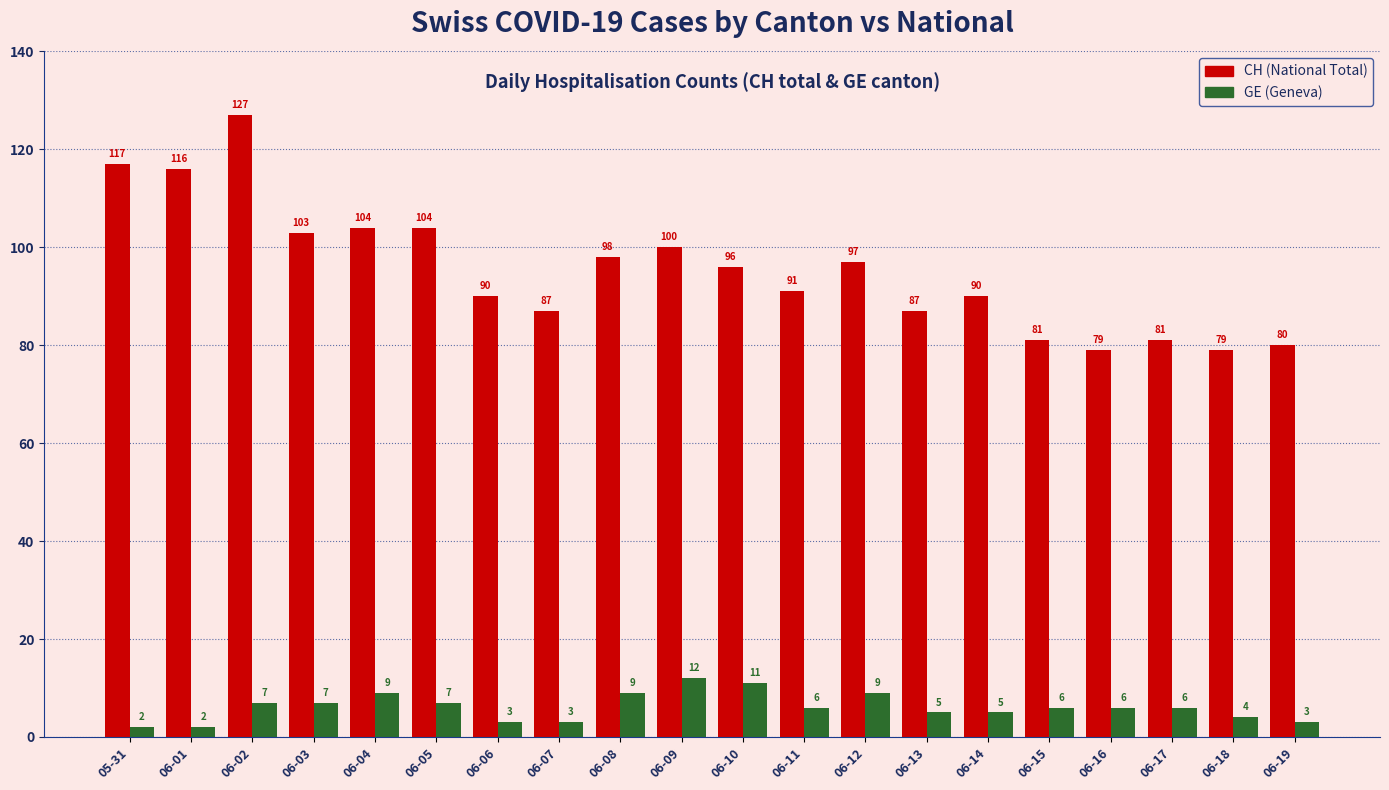

Rank the series by their average value, from highest to lowest.

CH (National Total), GE (Geneva)